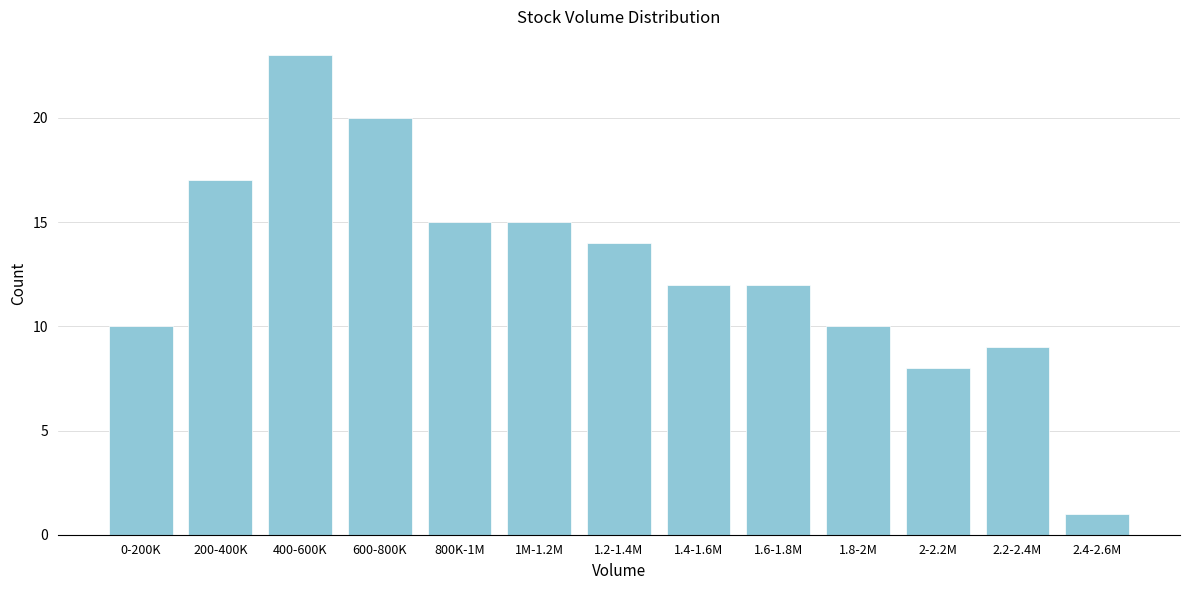

Reading left to right, transcribe all the data shown in this chart.

0-200K=10	200-400K=17	400-600K=23	600-800K=20	800K-1M=15	1M-1.2M=15	1.2-1.4M=14	1.4-1.6M=12	1.6-1.8M=12	1.8-2M=10	2-2.2M=8	2.2-2.4M=9	2.4-2.6M=1